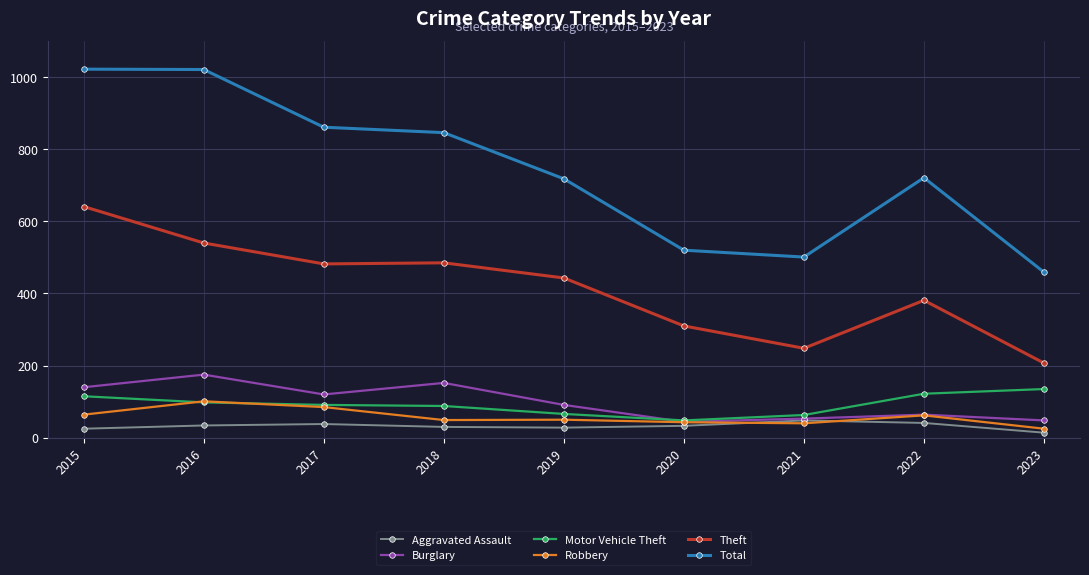

How many data points does each series have?

9